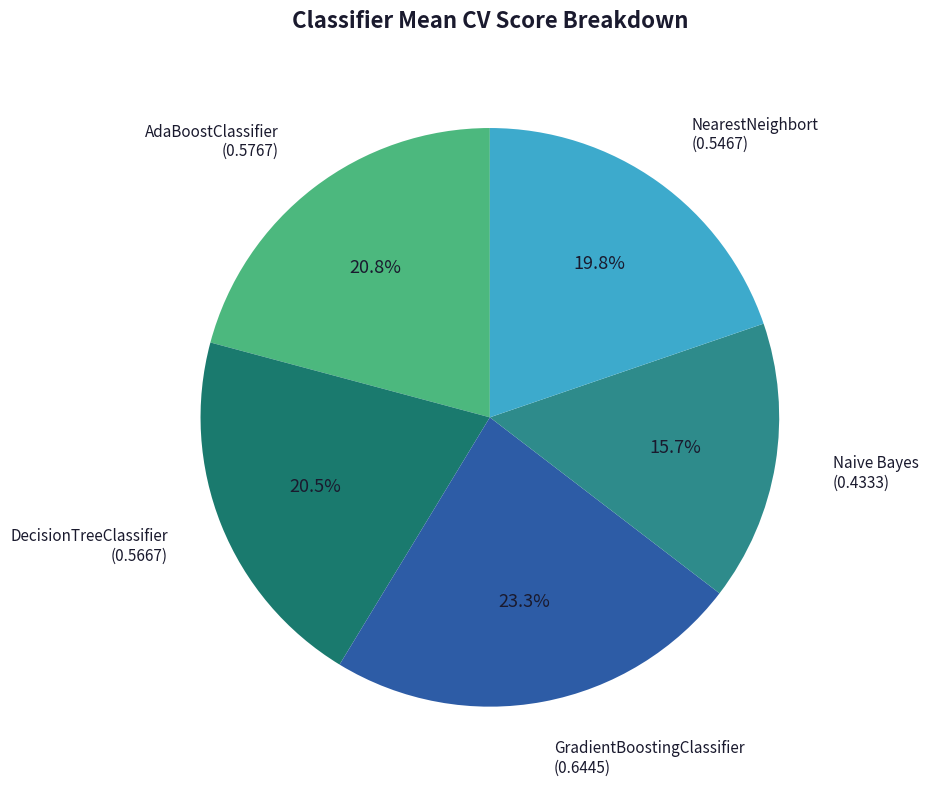

True or false: Naive Bayes accounts for 16% of the total.

True